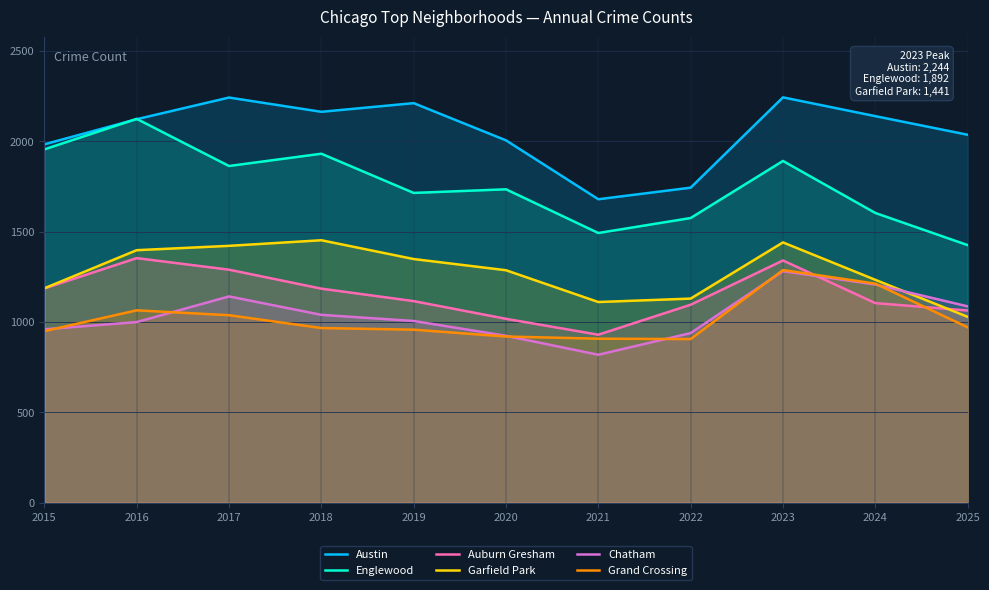

At which category is the sum across all series the highest?

2023